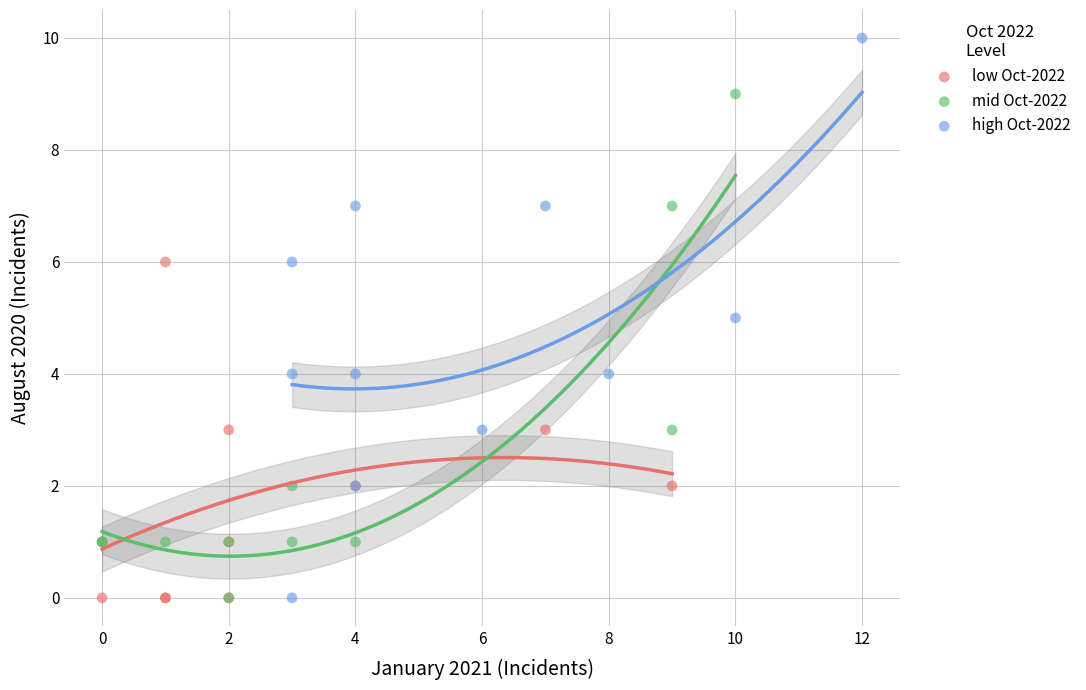

Which series contains the highest Y value?

high Oct-2022